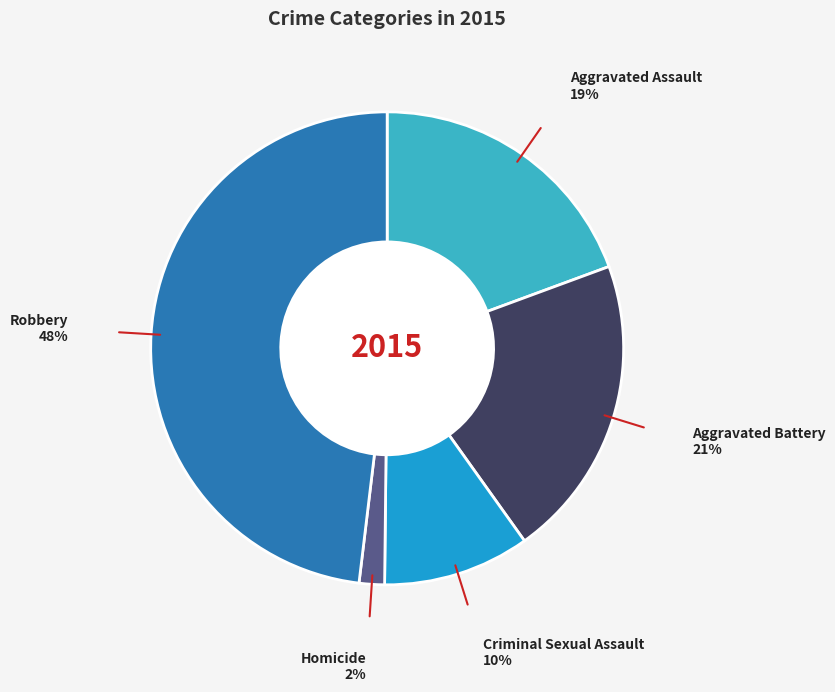

Does any single category account for the majority?

No